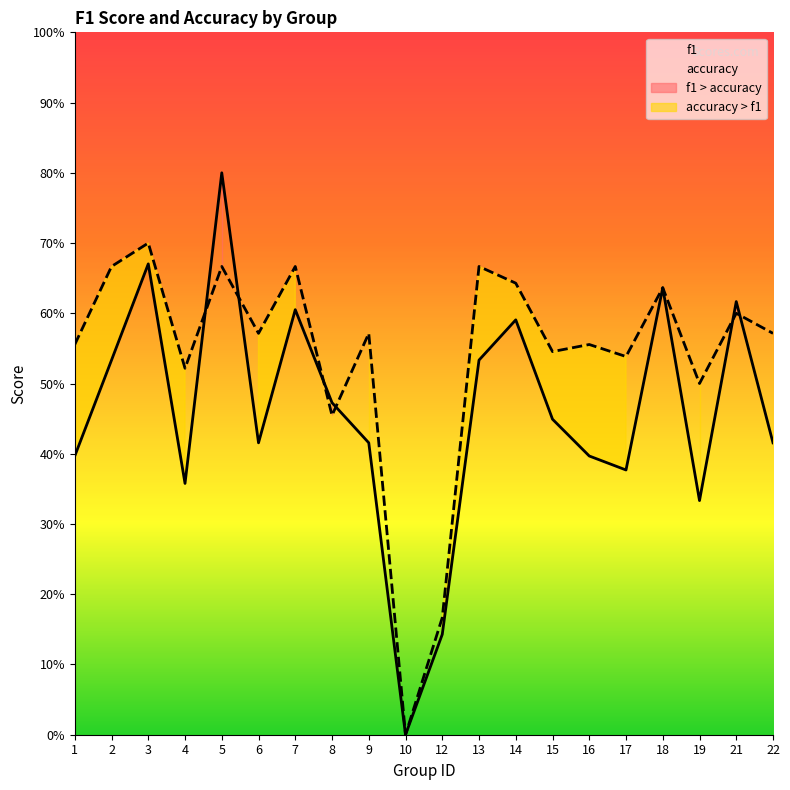

At which category is the sum across all series the highest?

5